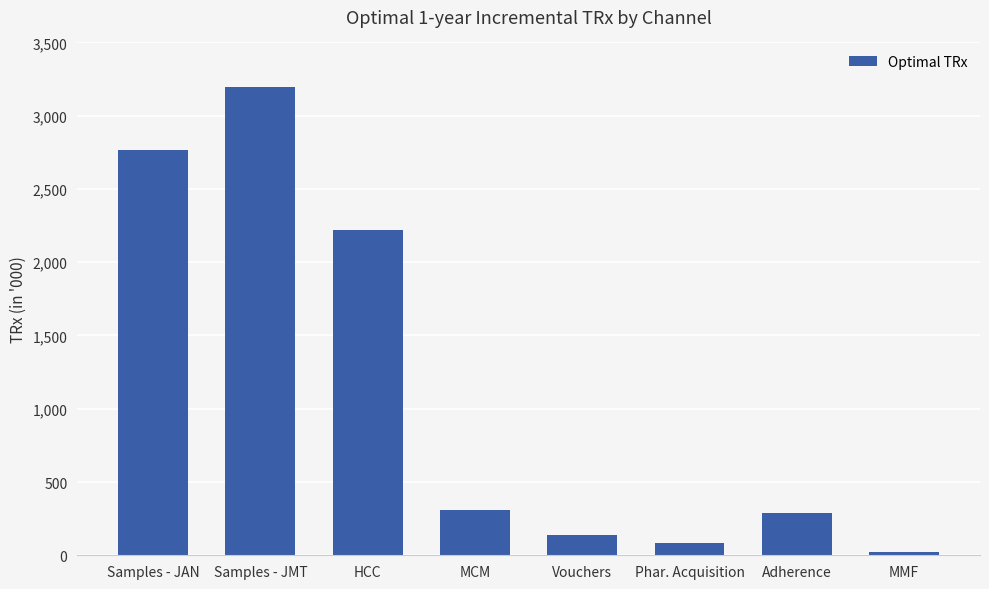

Does the chart contain any negative values?

No